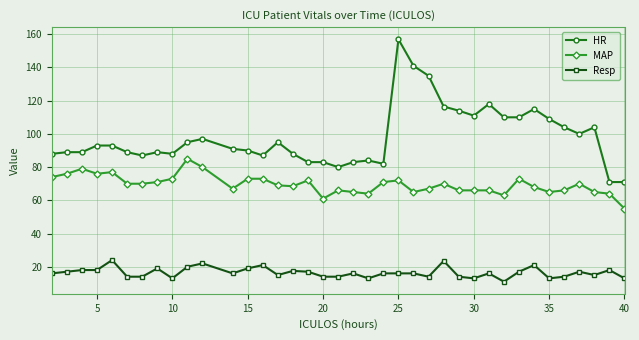

True or false: HR and MAP cross at least once.

False